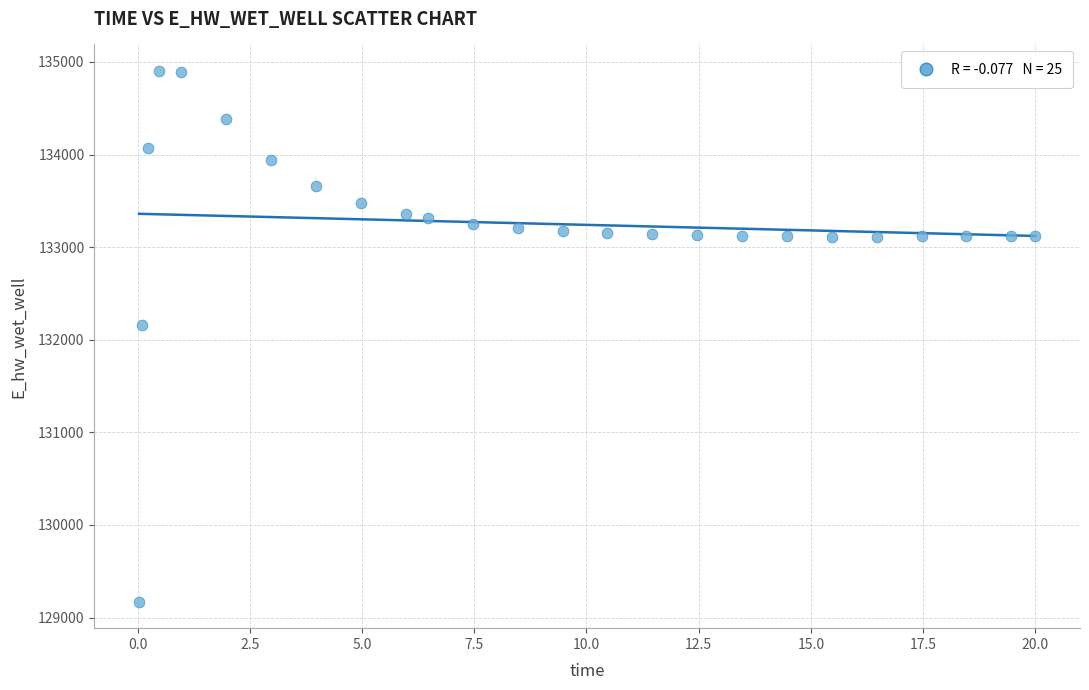

What is the range of Y values (max minus min)?

5729.9